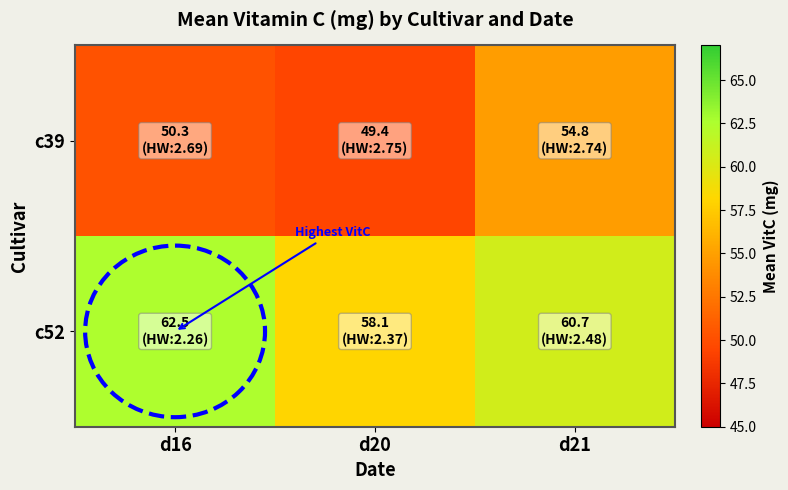

What is the total value across all series at d20?

107.5